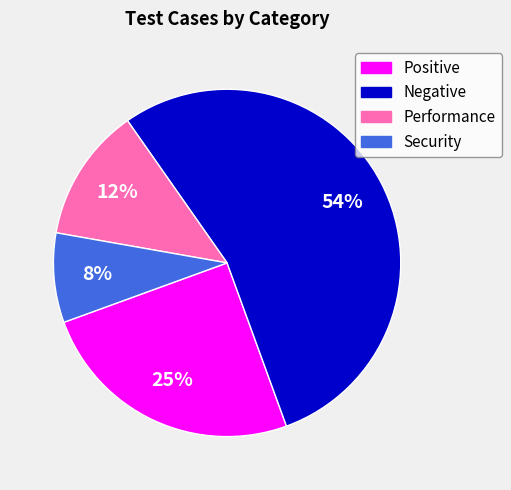

To the nearest percent, what percentage of the pie is Security?

8%